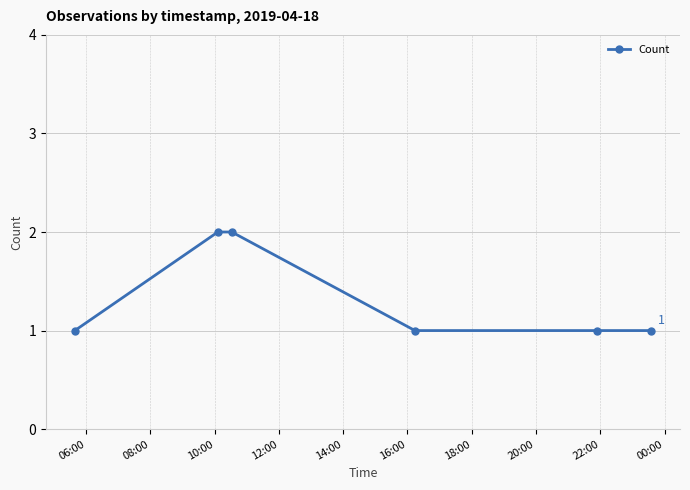

True or false: there are more than 2 points higher than both neighbors.

False